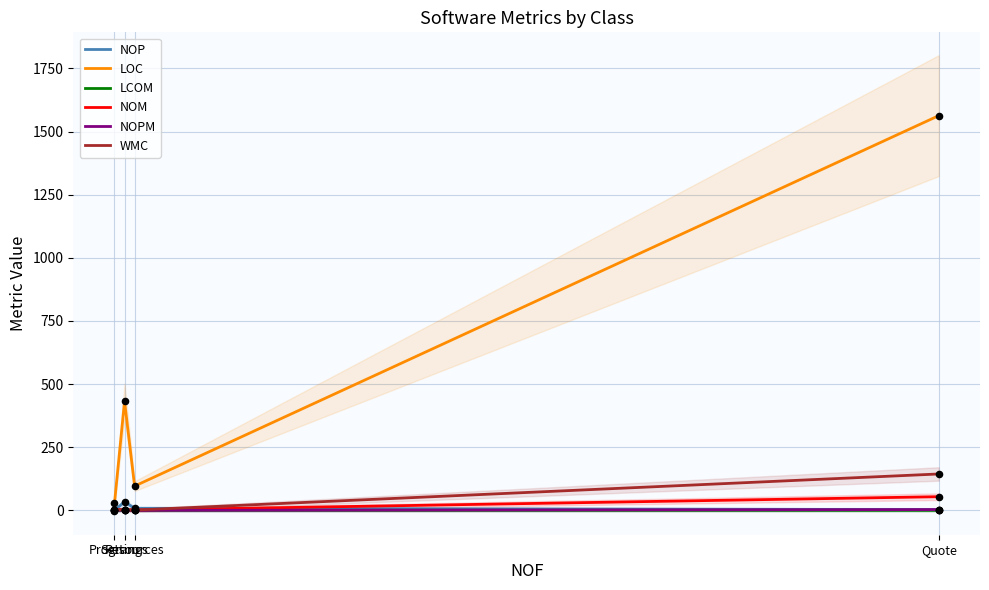

At how many categories does at least one series exceed 808?

1